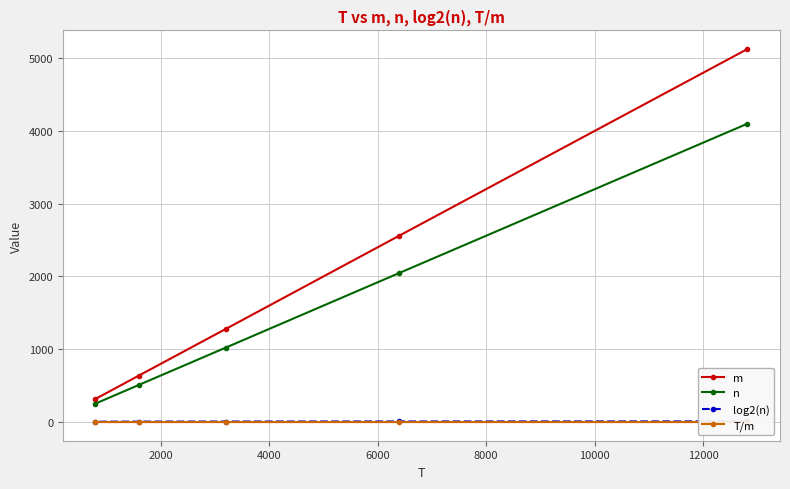

True or false: n has more than 0 points higher than both neighbors.

False